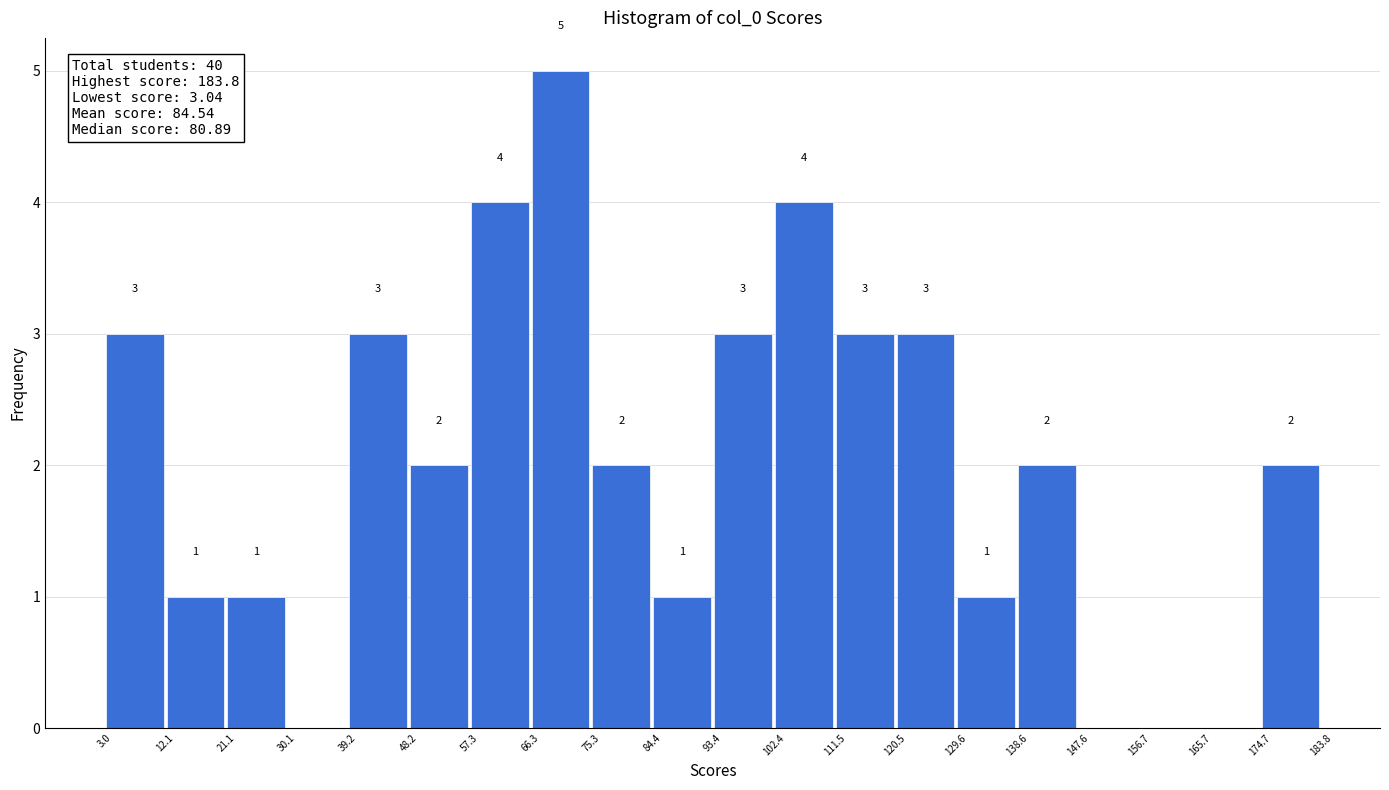

Over which range of the x-axis is the bar tallest?

66.3 to 75.3